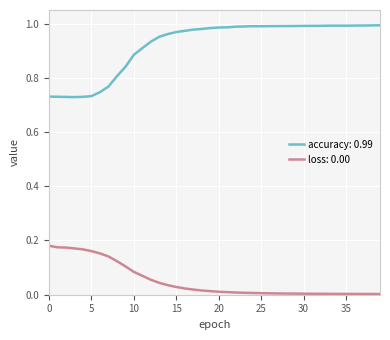

True or false: accuracy: 0.99 and loss: 0.00 cross at least once.

False